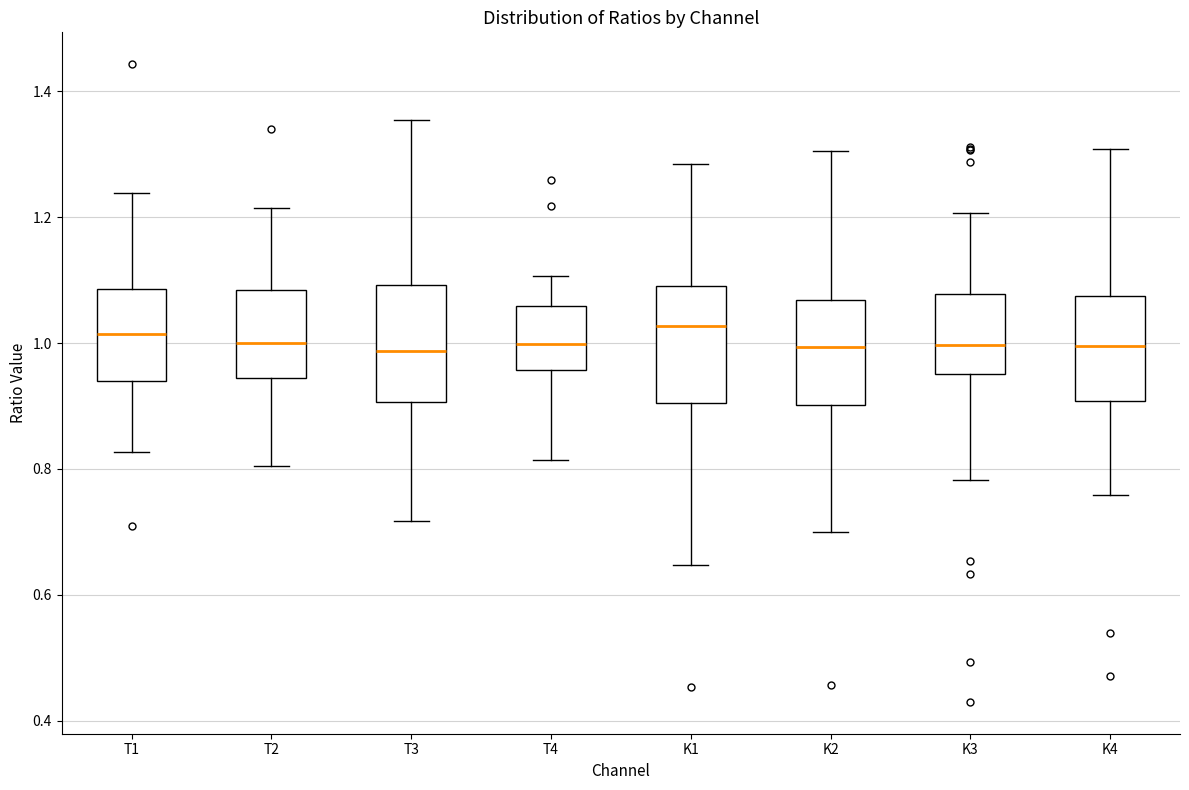

Reading left to right, transcribe this box plot: for each box, give where its median line is, the range the box spans, and where its two whiskers end, as read against the y-axis. The values are not printed on the chart, so give them approximately, as read against the axis.

T1: median 1.02, box 0.94 to 1.08, whiskers 0.82 to 1.24
T2: median 1.00, box 0.94 to 1.08, whiskers 0.80 to 1.22
T3: median 0.98, box 0.90 to 1.10, whiskers 0.72 to 1.36
T4: median 1.00, box 0.96 to 1.06, whiskers 0.82 to 1.10
K1: median 1.02, box 0.90 to 1.10, whiskers 0.64 to 1.28
K2: median 1.00, box 0.90 to 1.06, whiskers 0.70 to 1.30
K3: median 1.00, box 0.96 to 1.08, whiskers 0.78 to 1.20
K4: median 1.00, box 0.90 to 1.08, whiskers 0.76 to 1.30